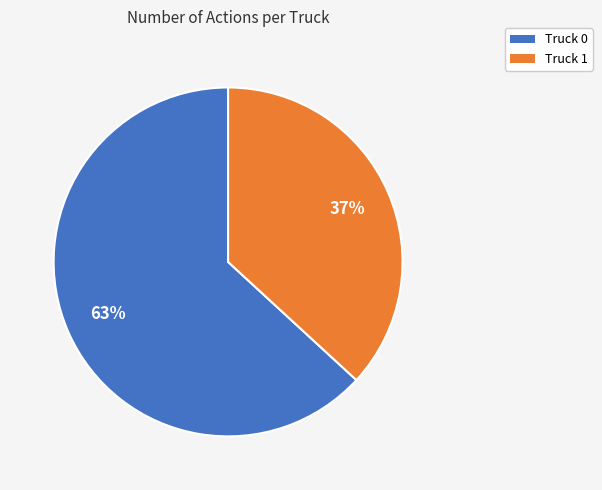

Is it true that Truck 1 is 37% of the pie?

True